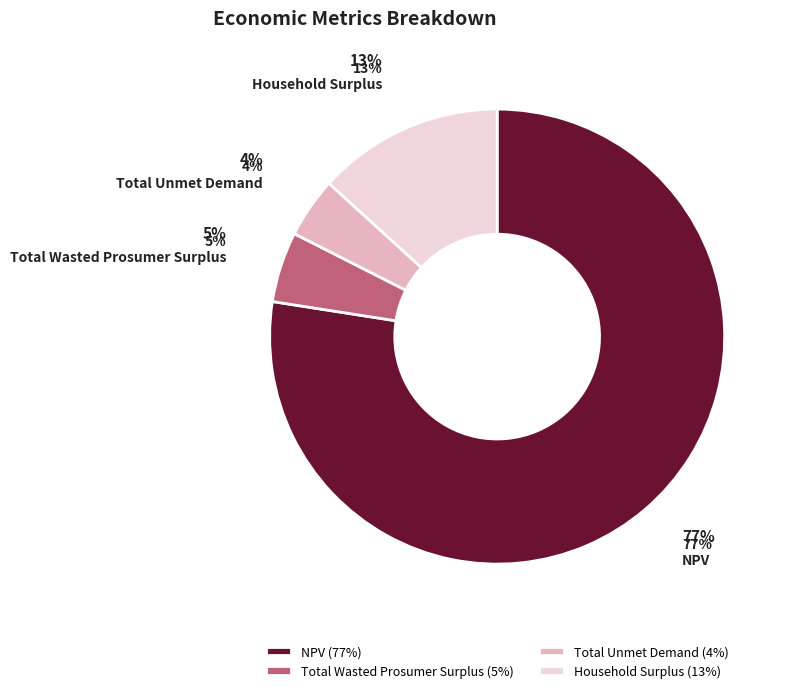

Which slice is the largest?

NPV